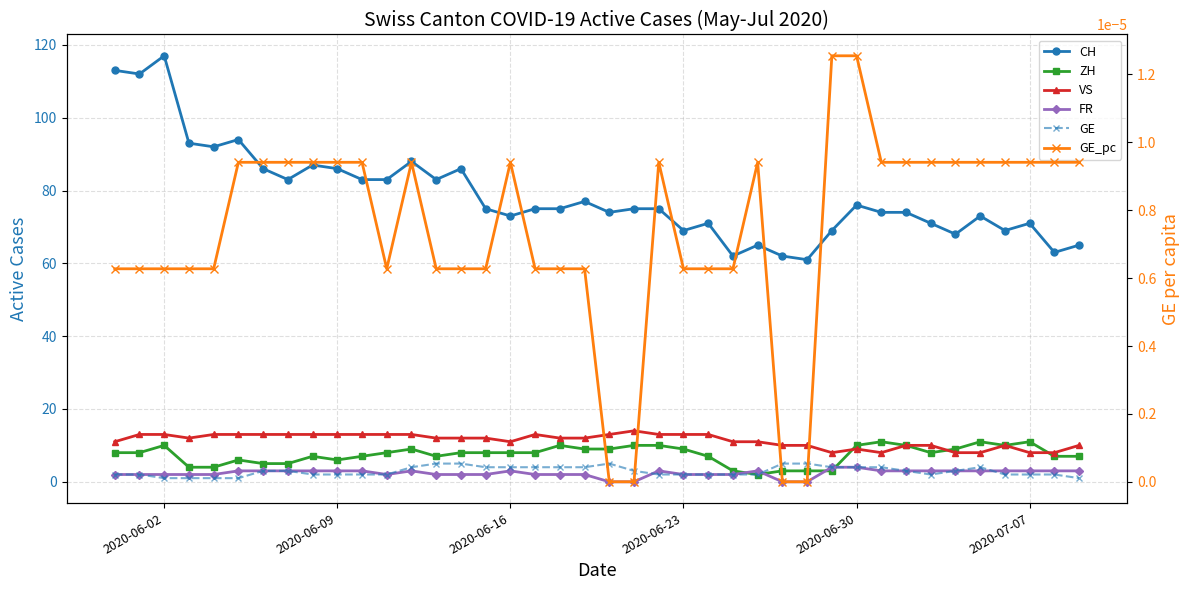

True or false: VS has more than 2 interior local peaks.

True